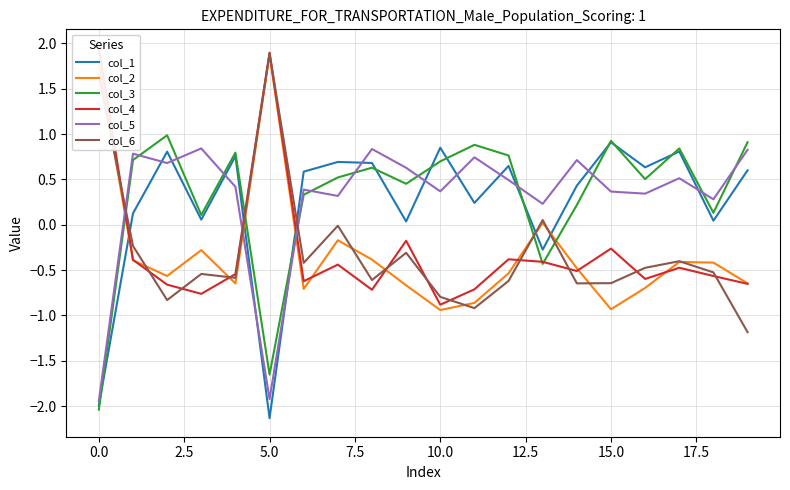

Rank the series by their maximum value, from lowest to highest.

col_5, col_1, col_3, col_2, col_6, col_4